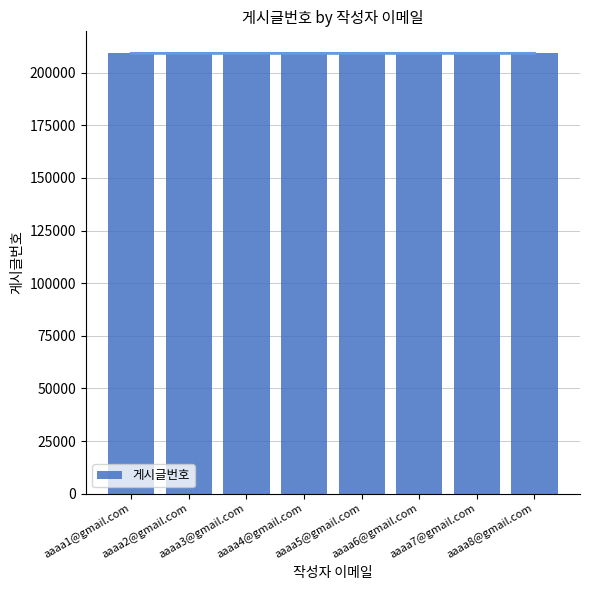

What is the value of the 5th bar from the left?

209170